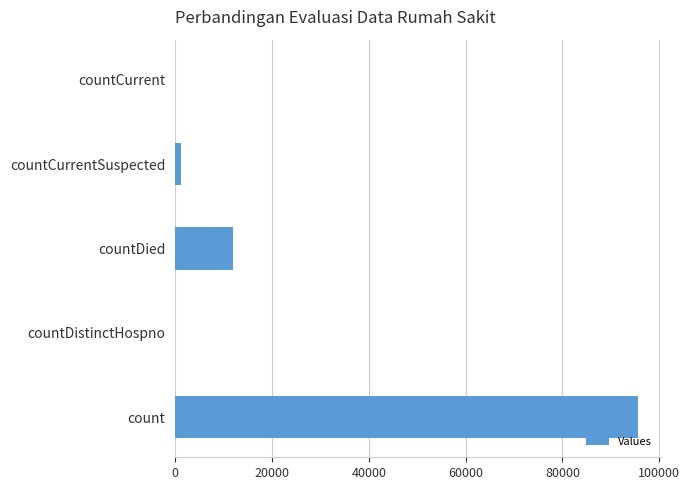

Count the number of data series in this chart.

1